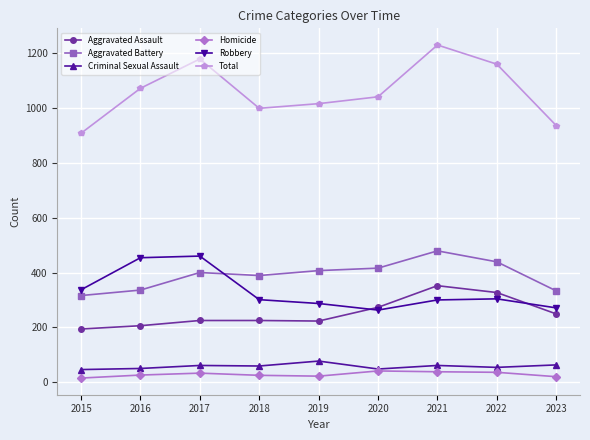

True or false: Homicide and Aggravated Assault intersect in this chart.

False